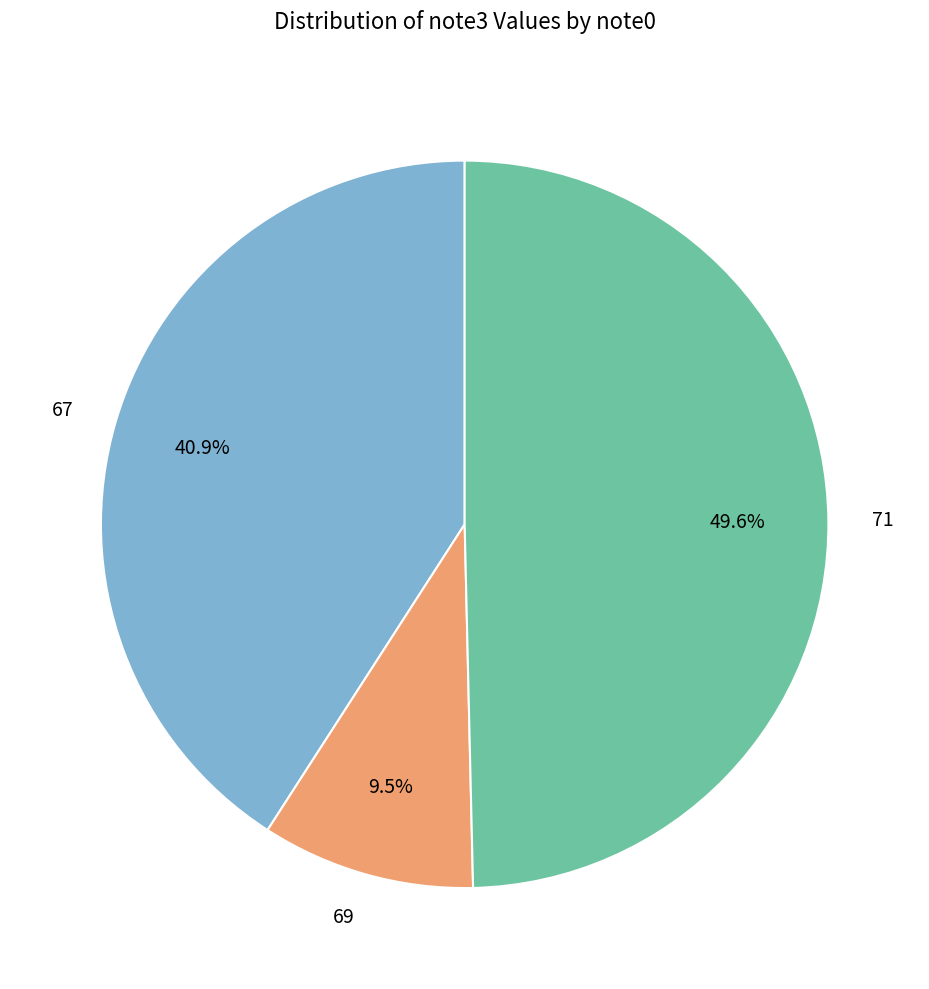

Does 69 represent more than half of the total?

No